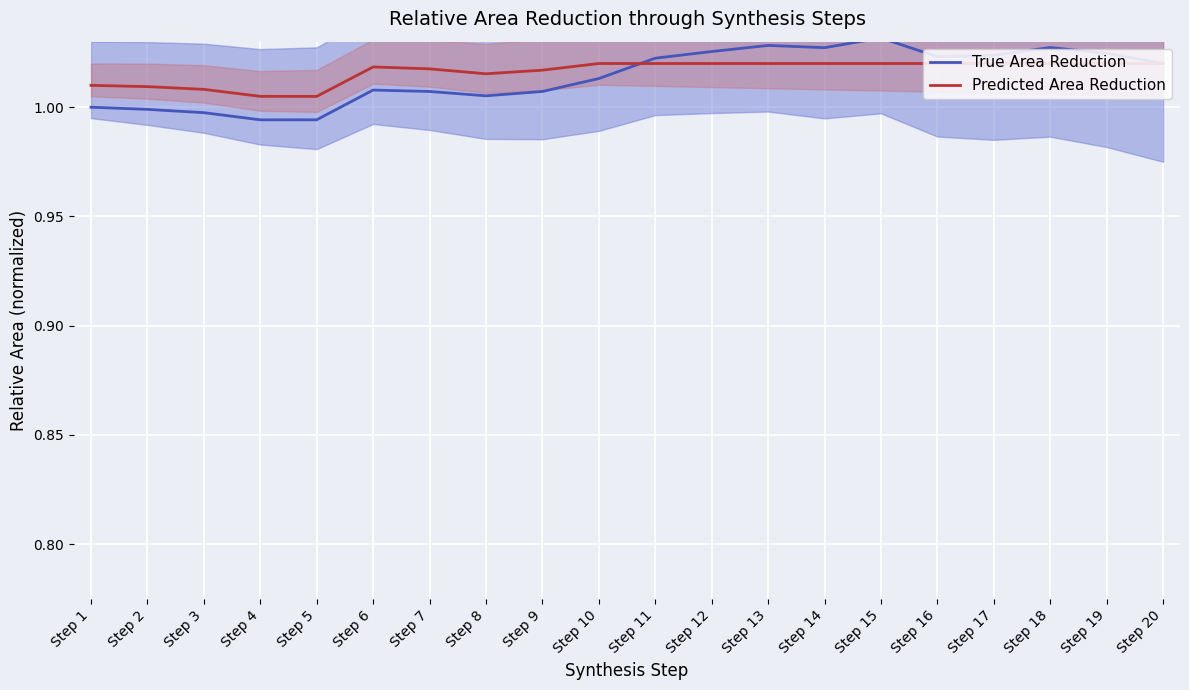

Where do True Area Reduction and Predicted Area Reduction first cross each other?

Step 10 and Step 11